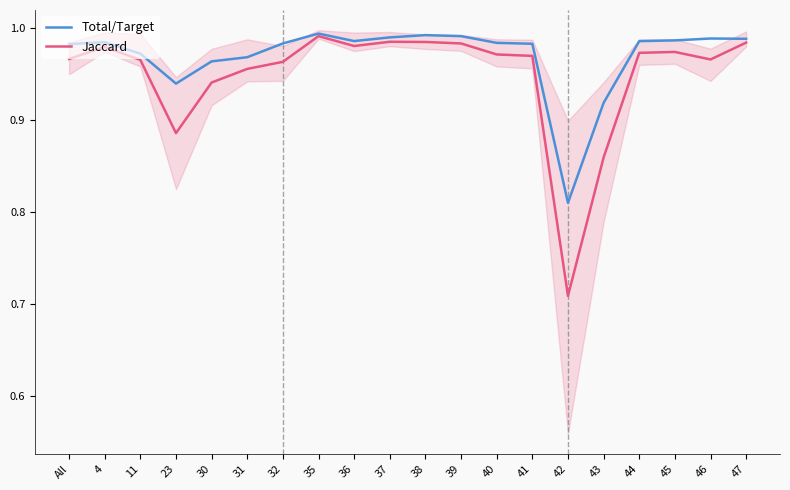

True or false: Total/Target has a value of 1.0 at 32.

True